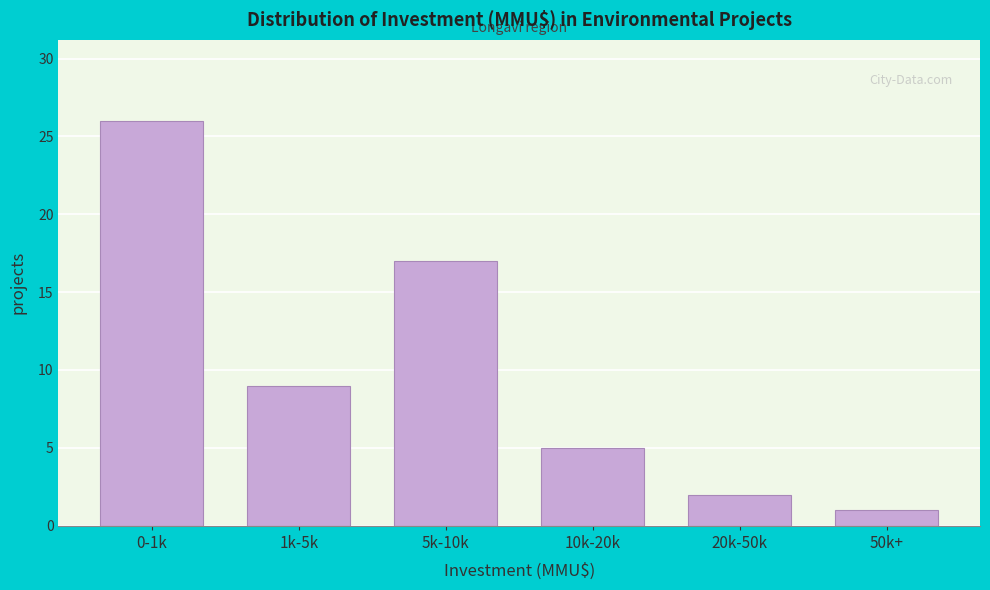

Reading left to right, transcribe all the data shown in this chart.

26	9	17	5	2	1